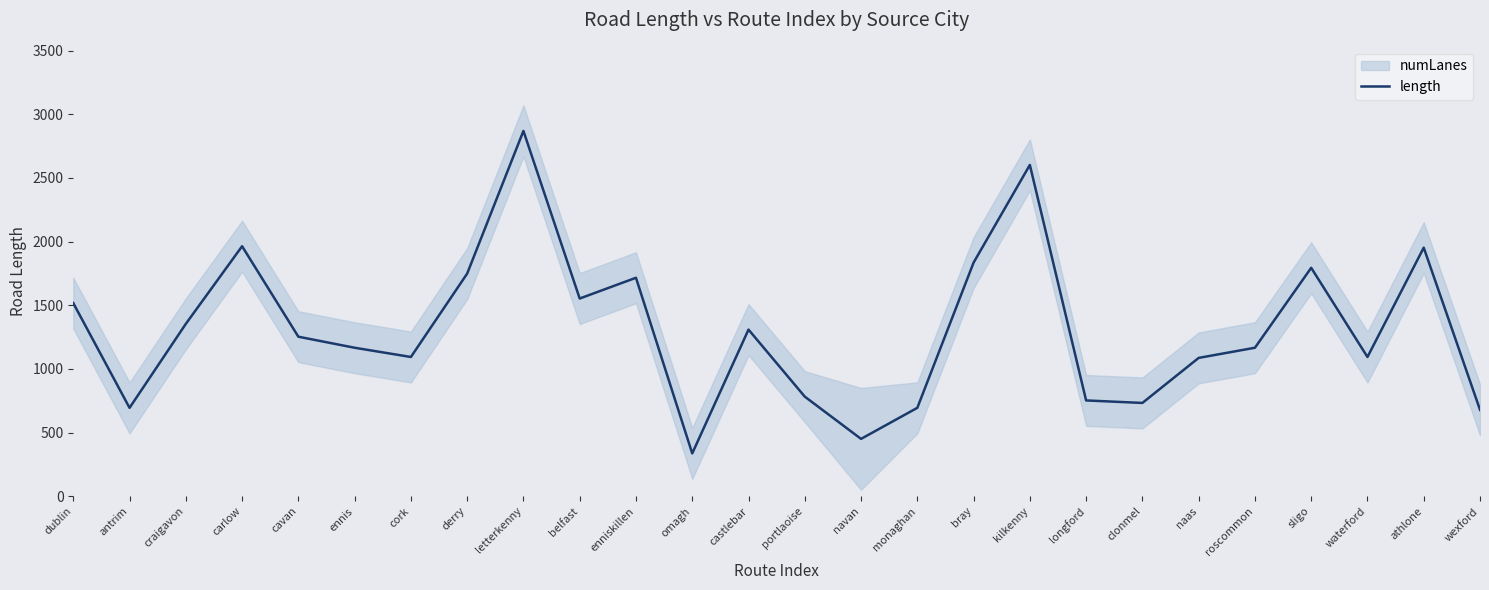

What is the difference between the maximum and minimum values?

2532.4